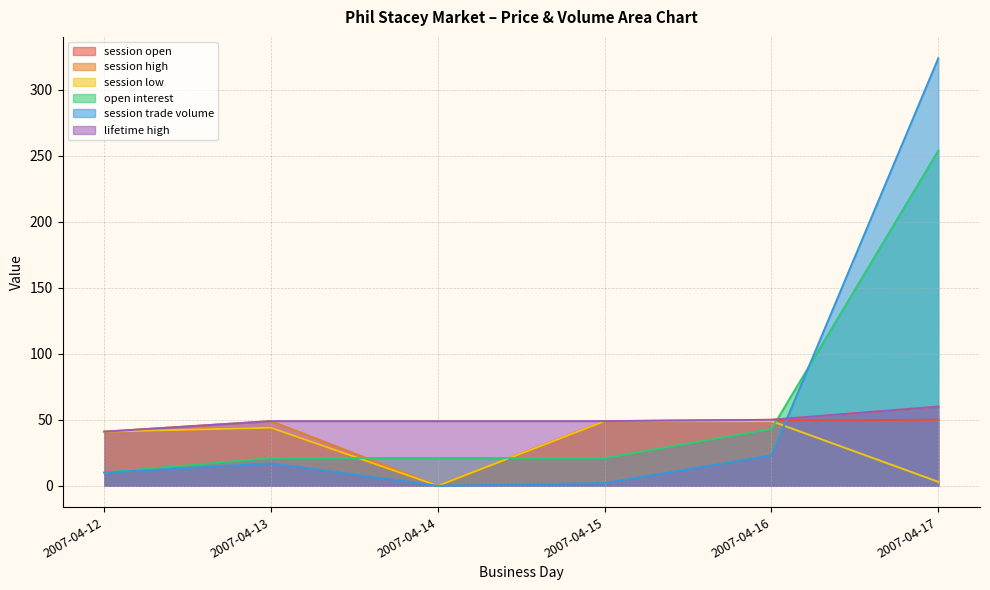

At how many categories does at least one series exceed 247?

1